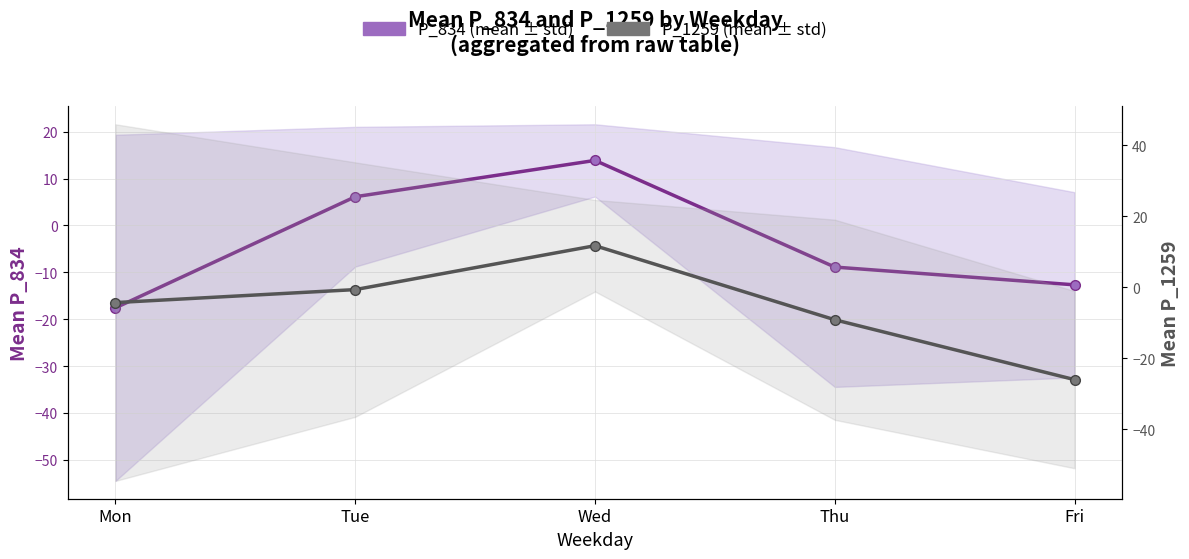

How many distinct data groups are displayed?

2